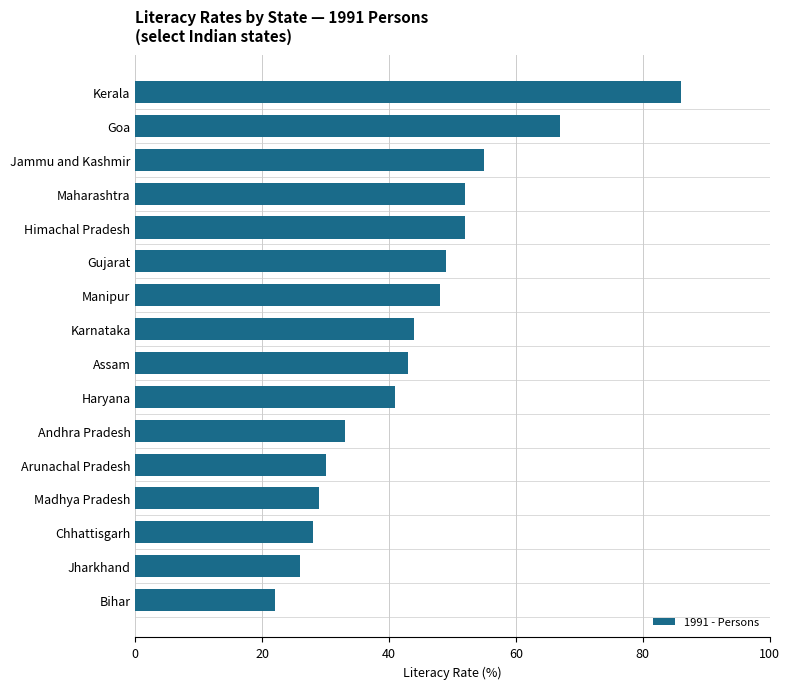

What is the smallest value displayed?

22